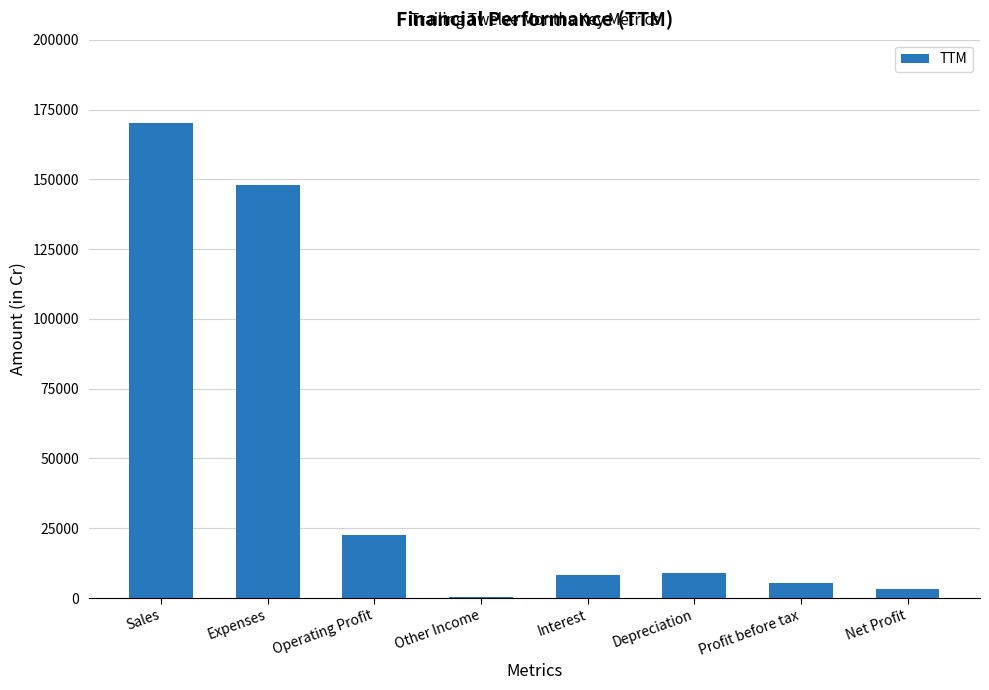

At which label is the value closest to 85270?

Expenses